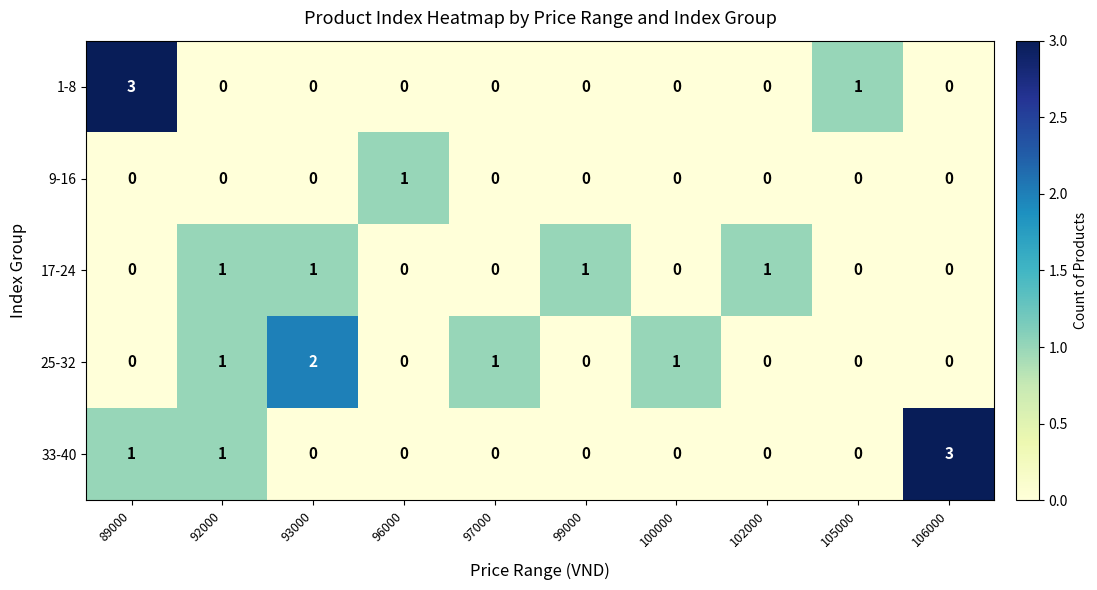

At which category is the sum across all series the highest?

89000